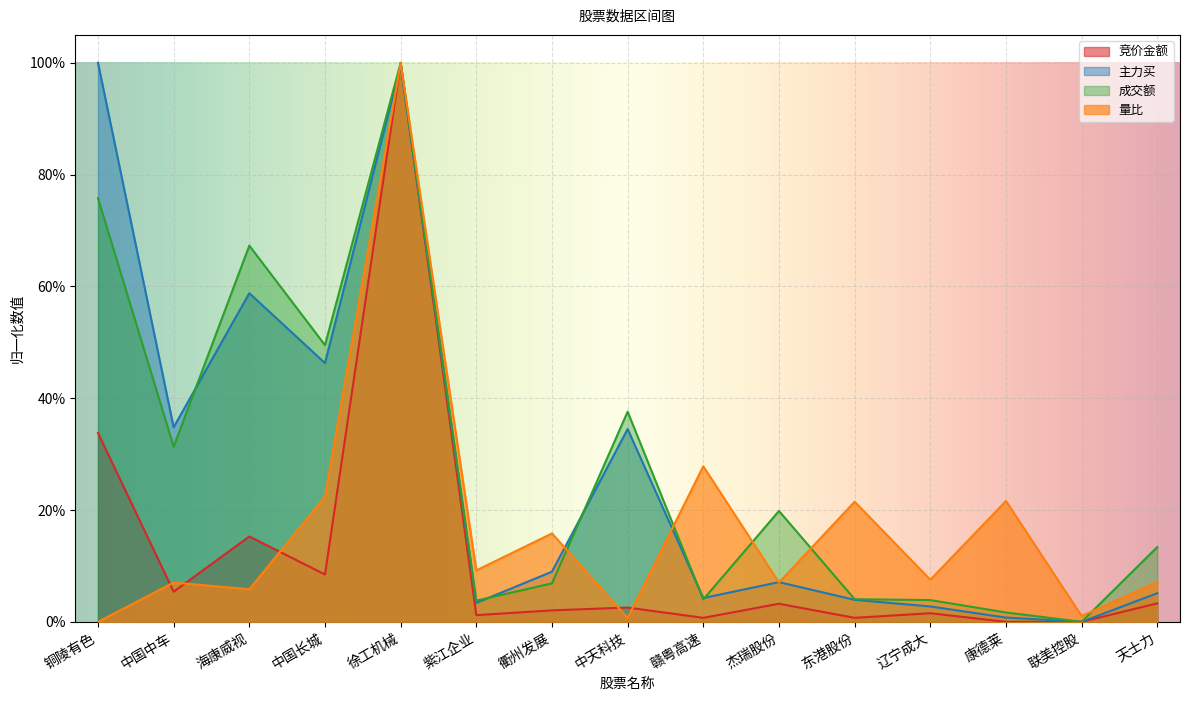

List the series in order of their peak value, lowest first.

竞价金额, 主力买, 成交额, 量比